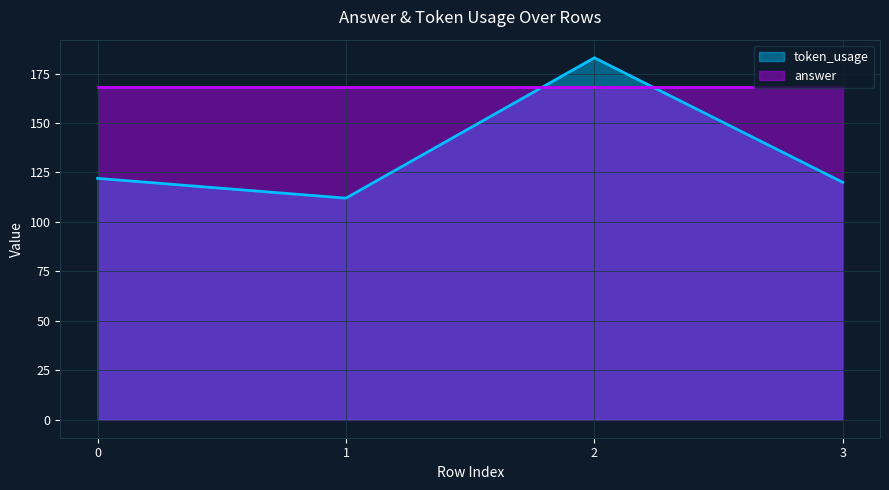

What is the average value?

134